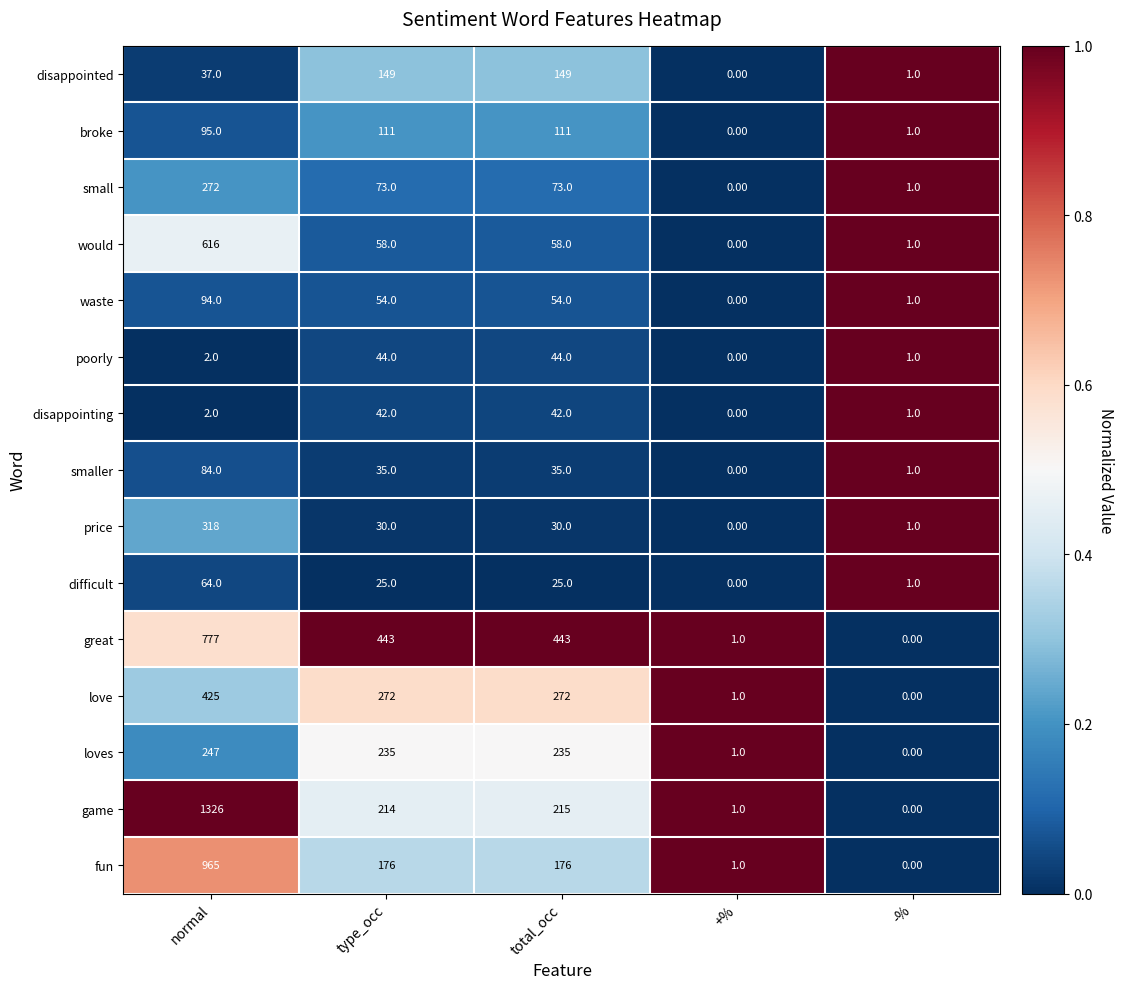

At which label does great reach its peak?

normal